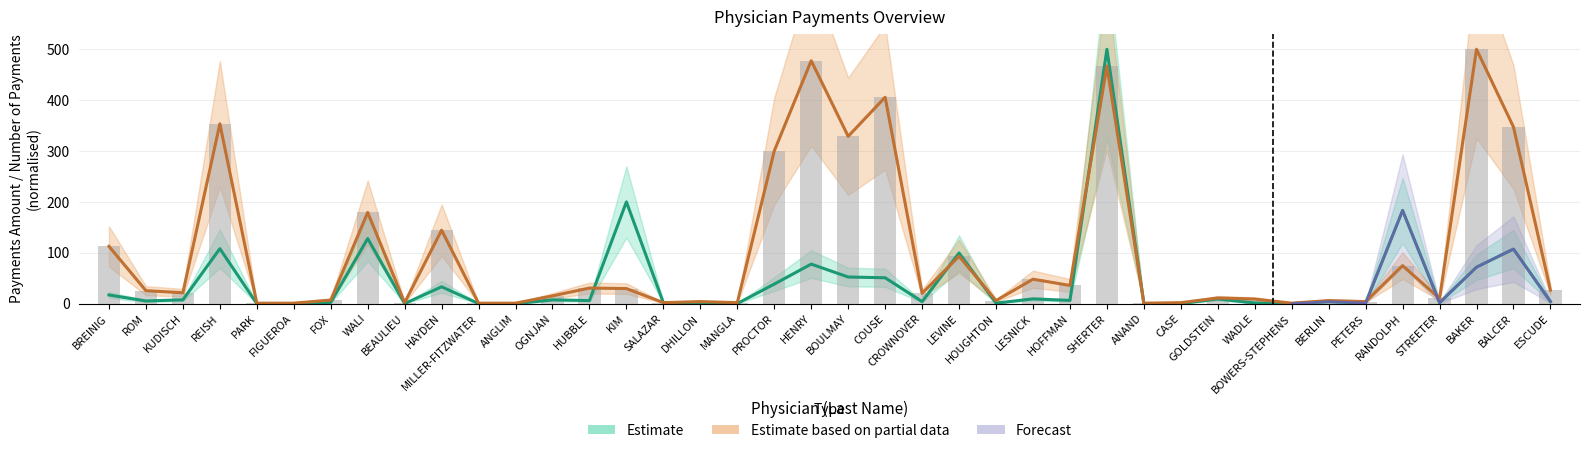

How many values in the payments_amount series are below 6?

20